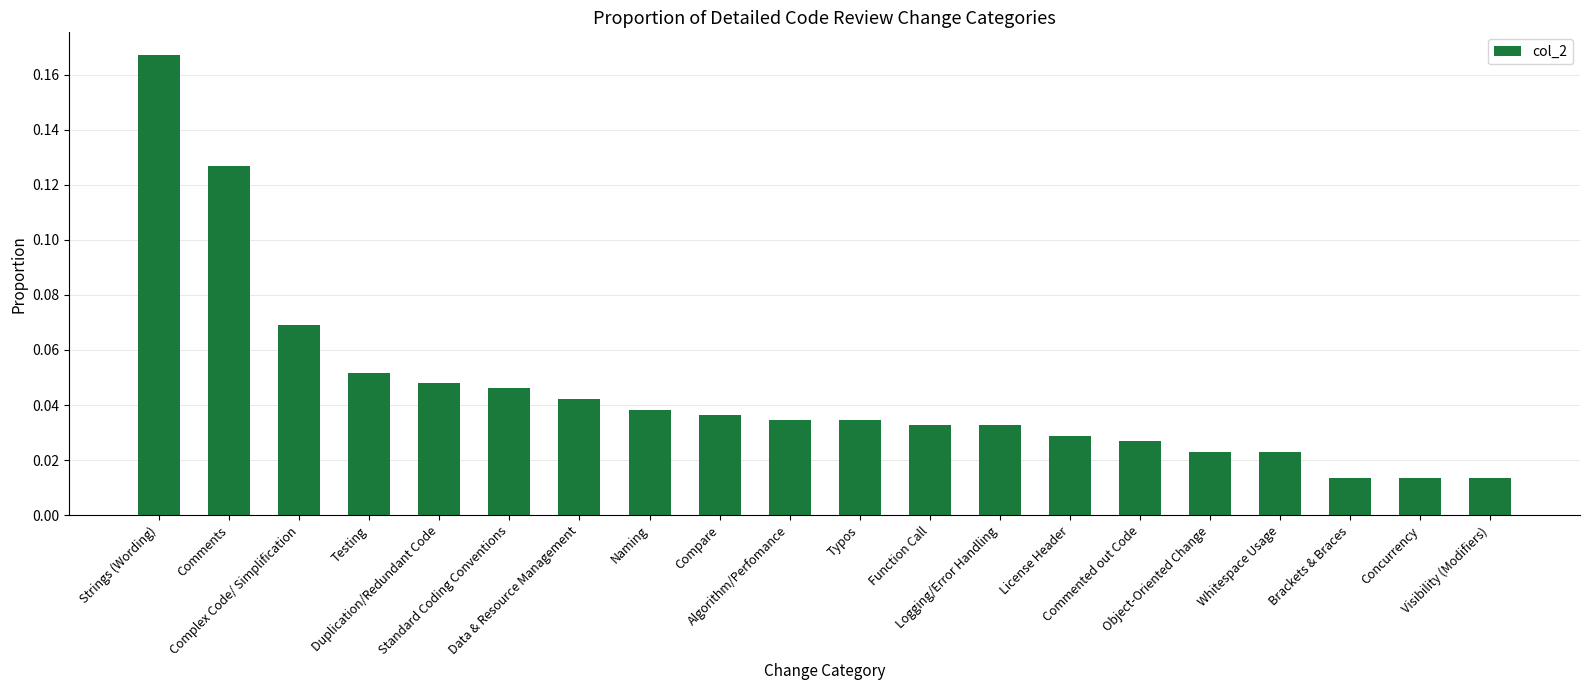

Does the chart contain any negative values?

No